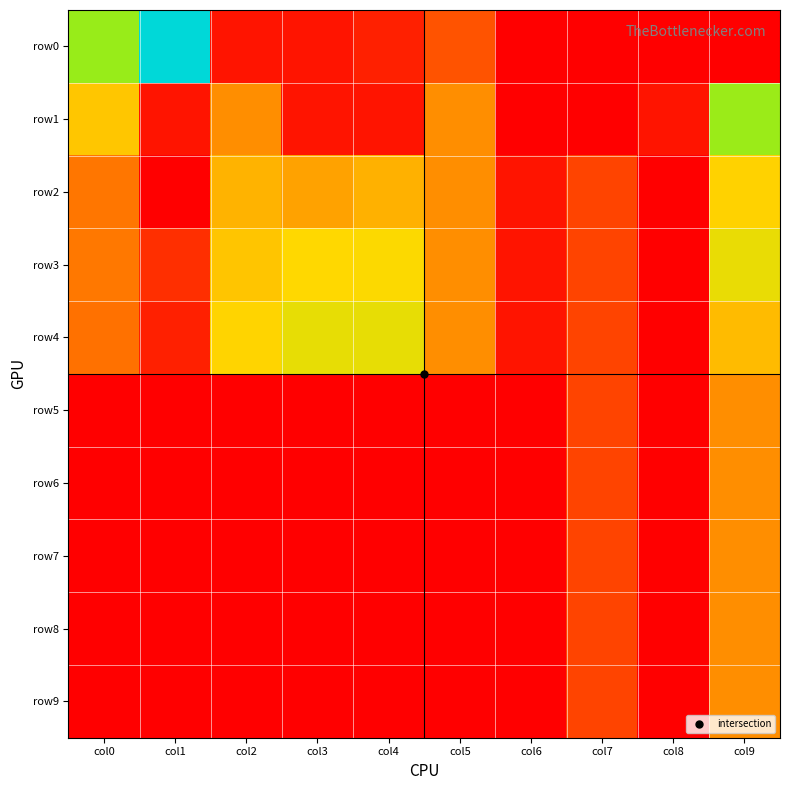

How many categories are shown in the chart?

10